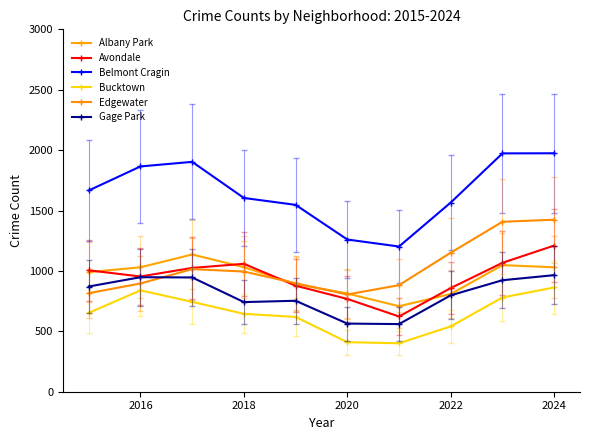

List the series in order of their peak value, lowest first.

Bucktown, Gage Park, Albany Park, Avondale, Edgewater, Belmont Cragin